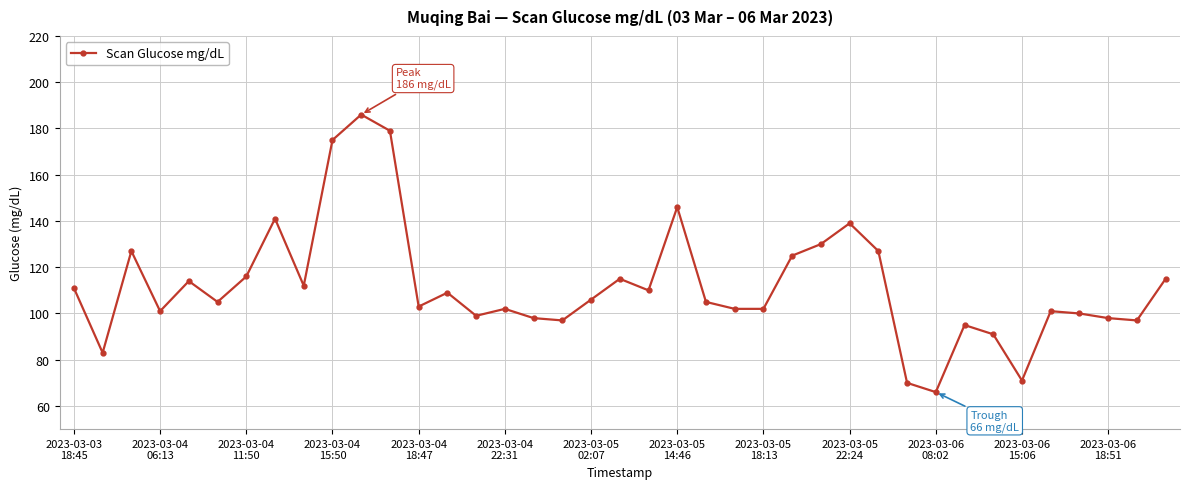

What is the value of the 34th point from the left?

71